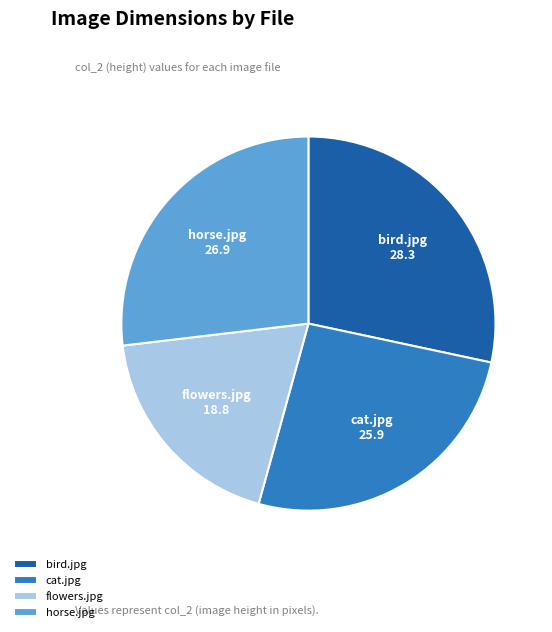

Which slice is the largest?

bird.jpg